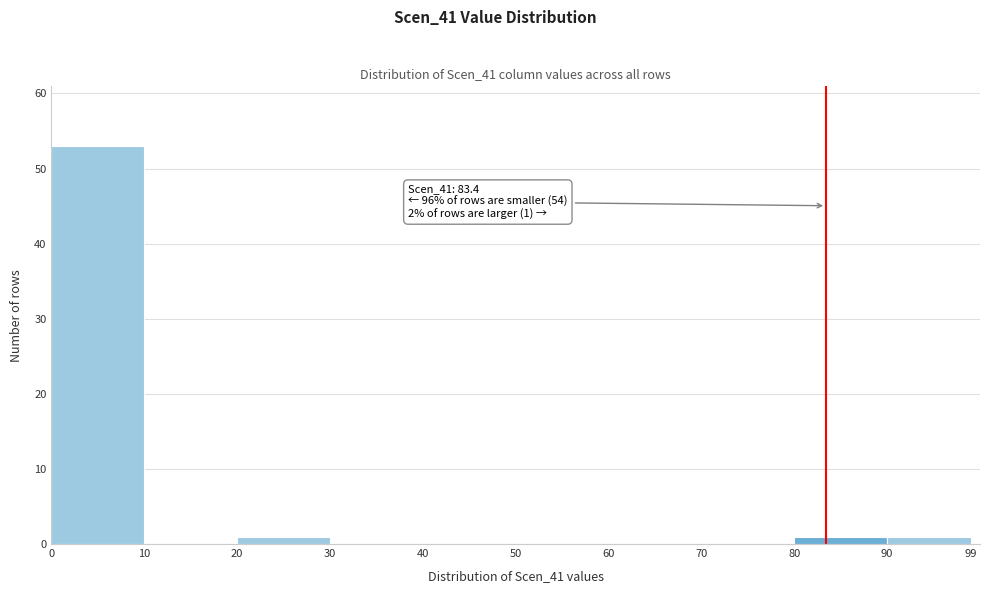

Over which range of the x-axis is the bar tallest?

0 to 10